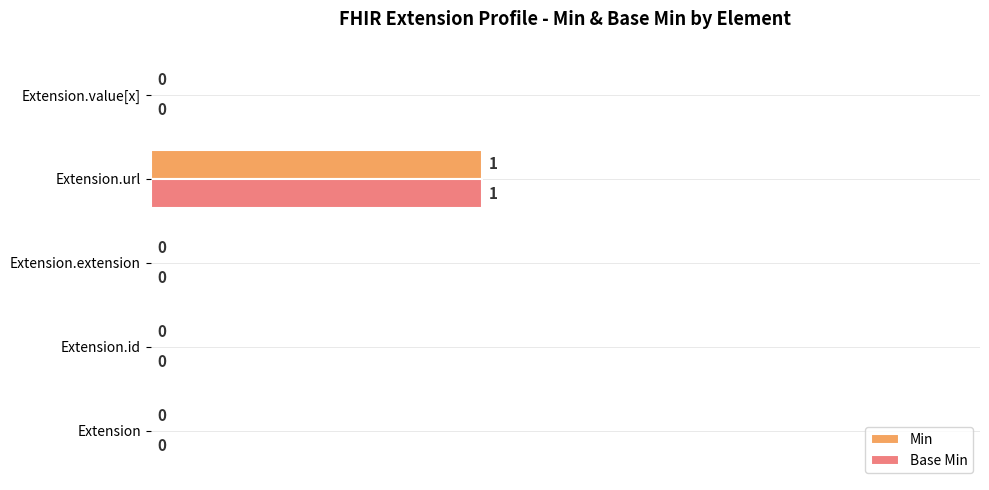

At which label does Base Min reach its peak?

Extension.url